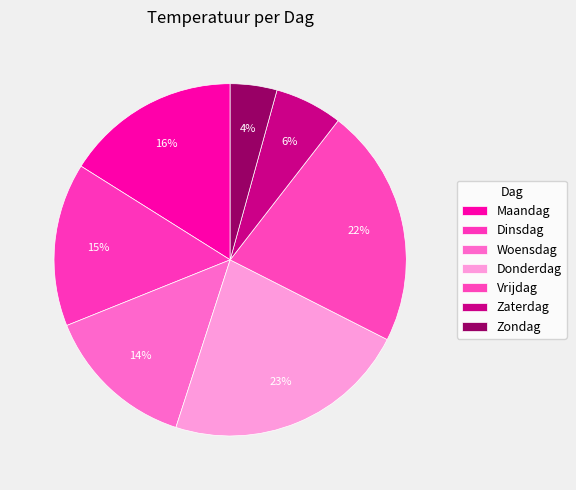

How many slices are in this pie chart?

7